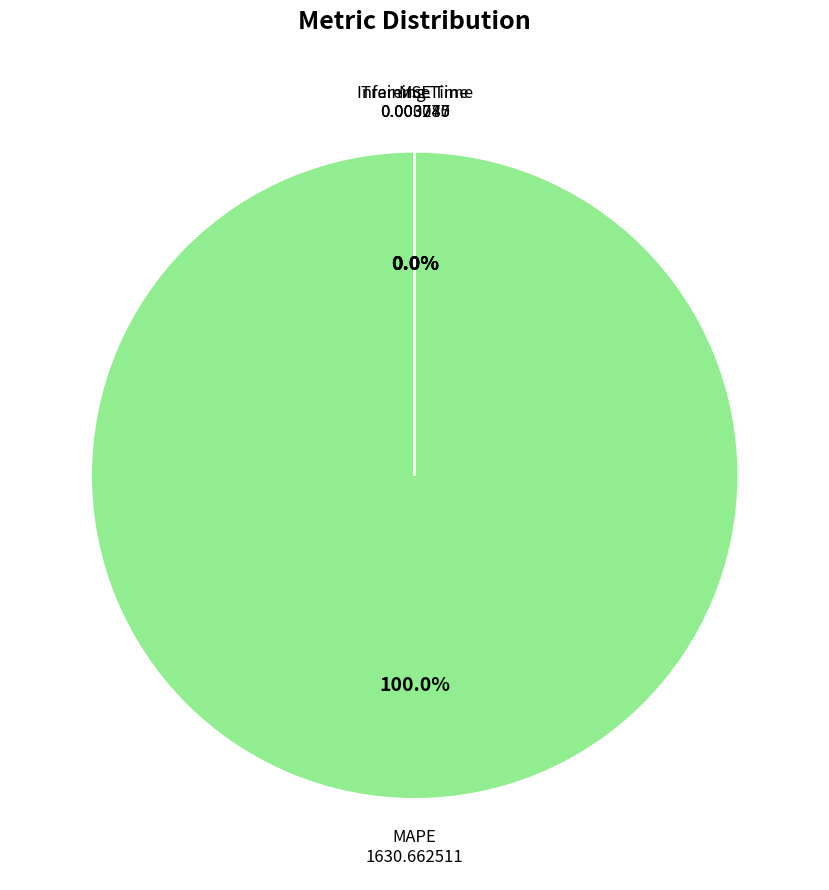

Is it true that MAPE is 88% of the pie?

False